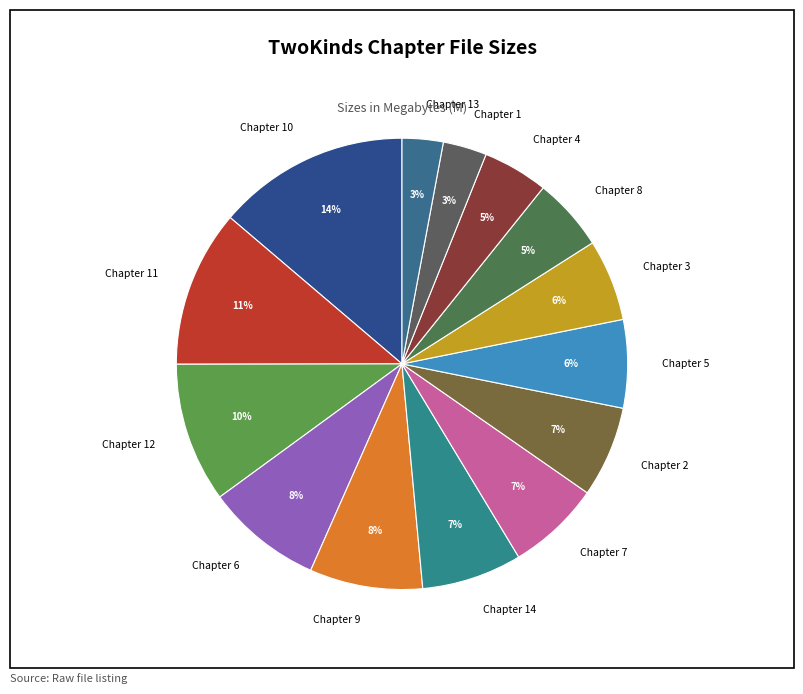

Is the sum of Chapter 11 and Chapter 8 greater than half?

No